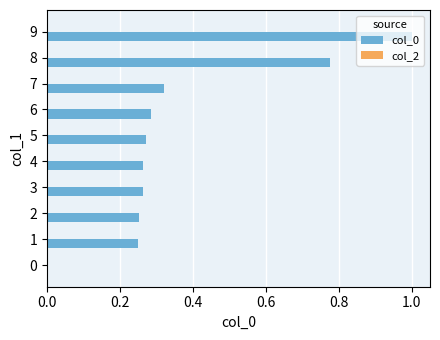

What is the maximum value shown in the chart?

1.0